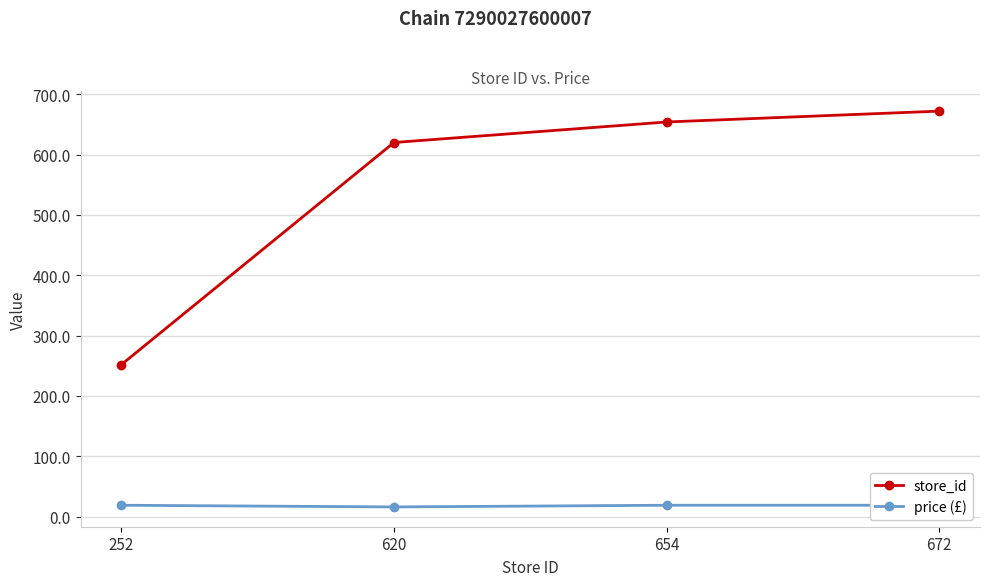

What is the difference between the store_id values at 672 and 654?

18